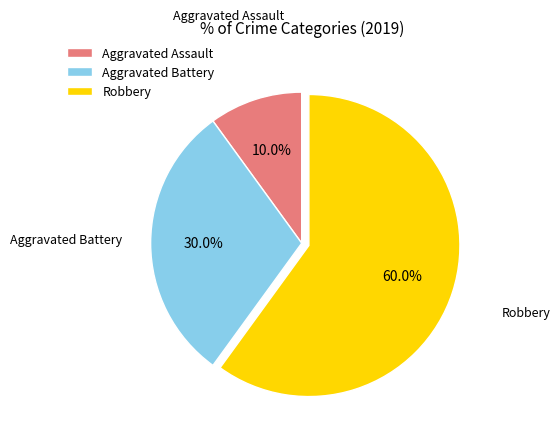

Which category accounts for the majority?

Robbery